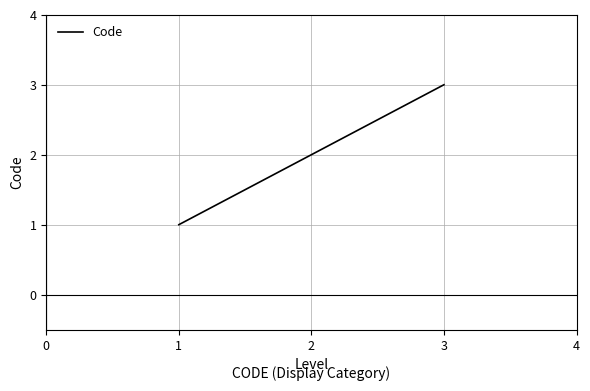

Which category has the highest value across all series?

3